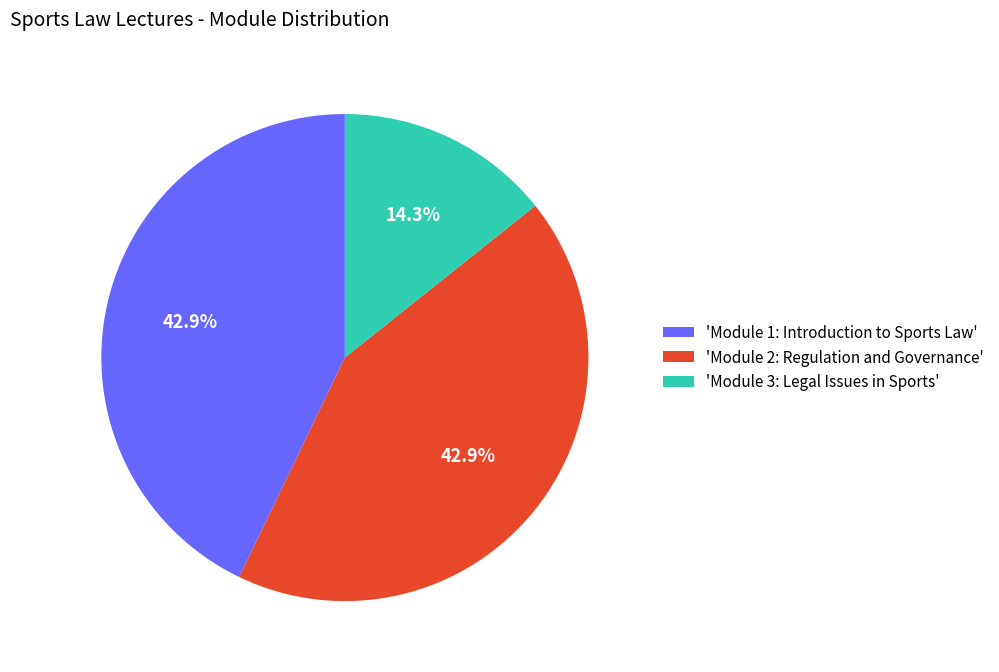

Does 'Module 3: Legal Issues in Sports' account for over 50% of the chart?

No